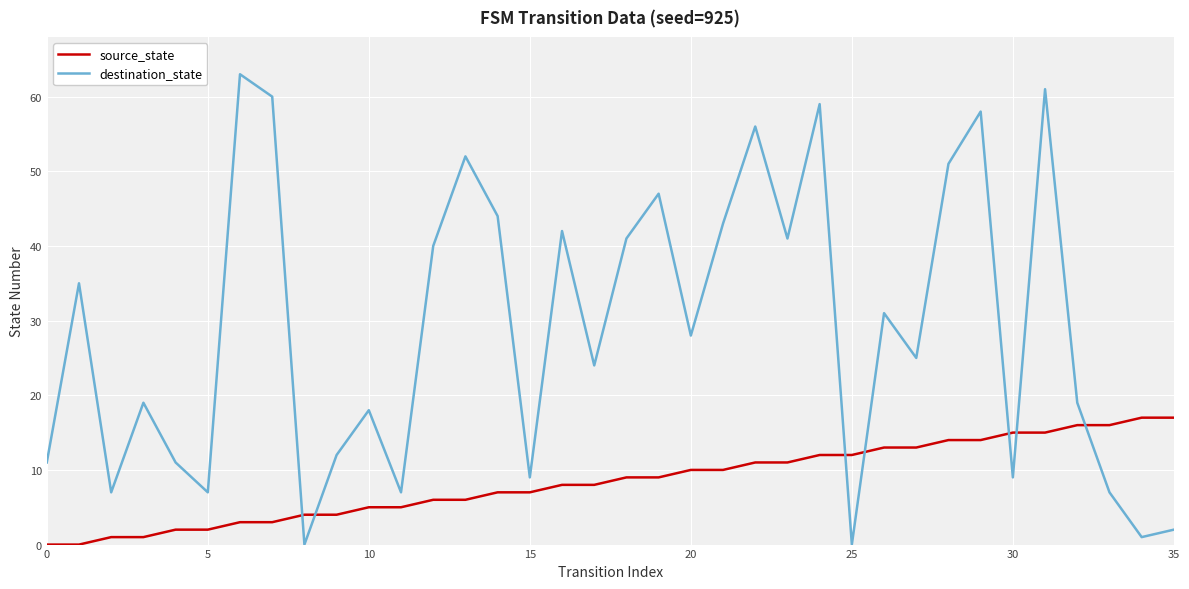

List the series in order of their peak value, lowest first.

source_state, destination_state